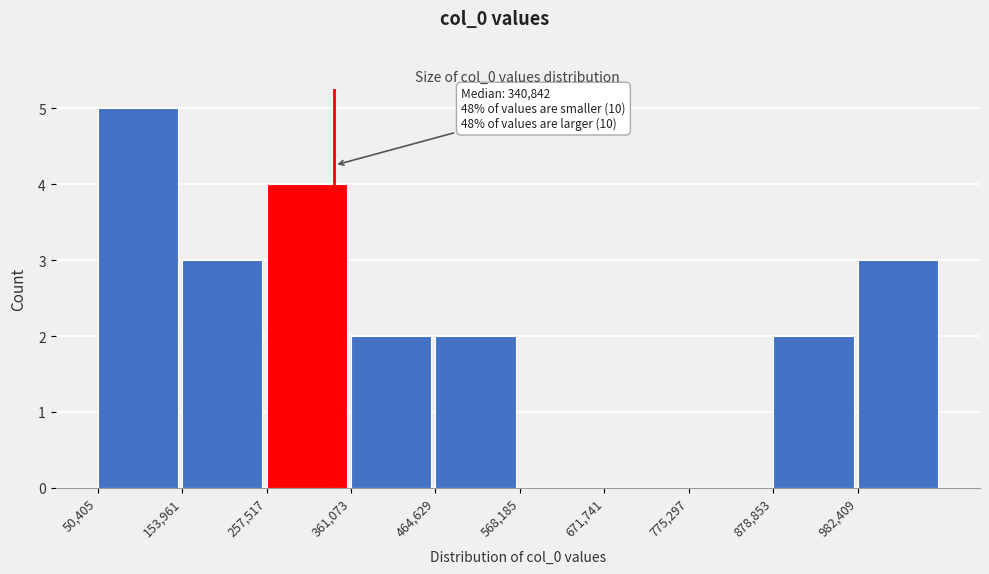

Over which range of the x-axis is the bar tallest?

60000 to 160000